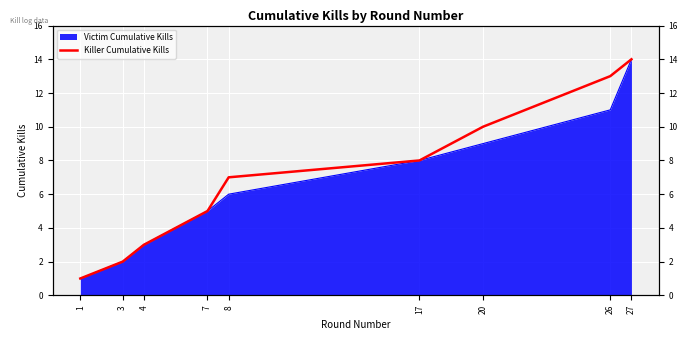

List the labels in order of value, smallest first.

1, 3, 4, 7, 8, 17, 20, 26, 27